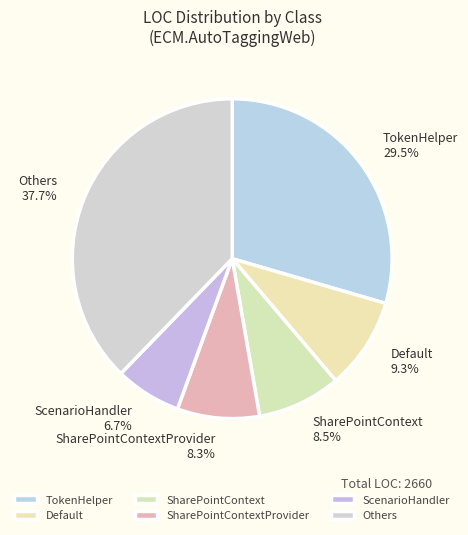

Count the number of slices in the pie.

6